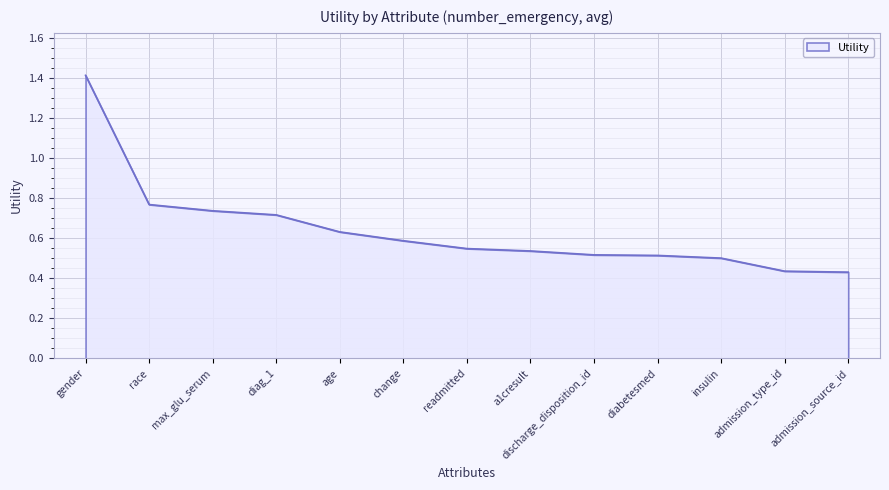

The chart shows a value of 0.1 at insulin. True or false?

False